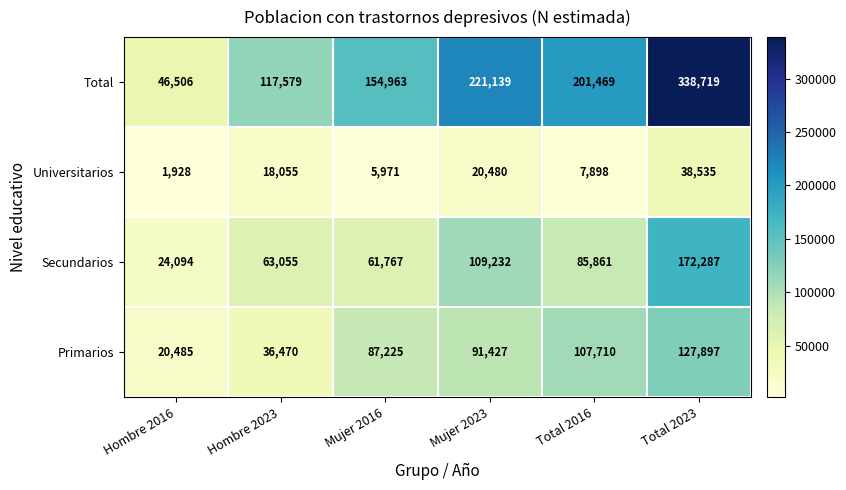

Which series has the largest total across all categories?

Total